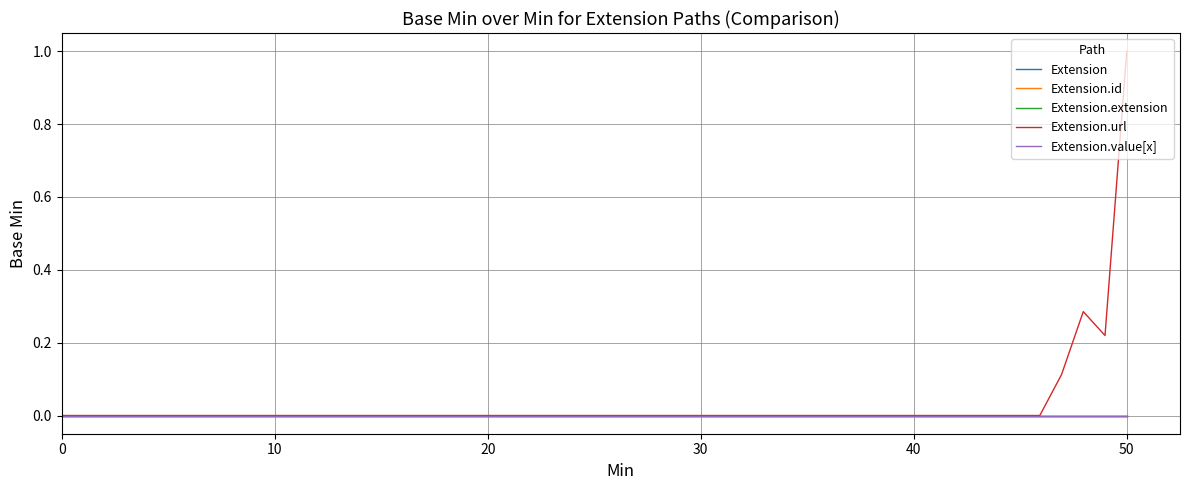

True or false: Extension.id has more than 1 interior local peaks.

False